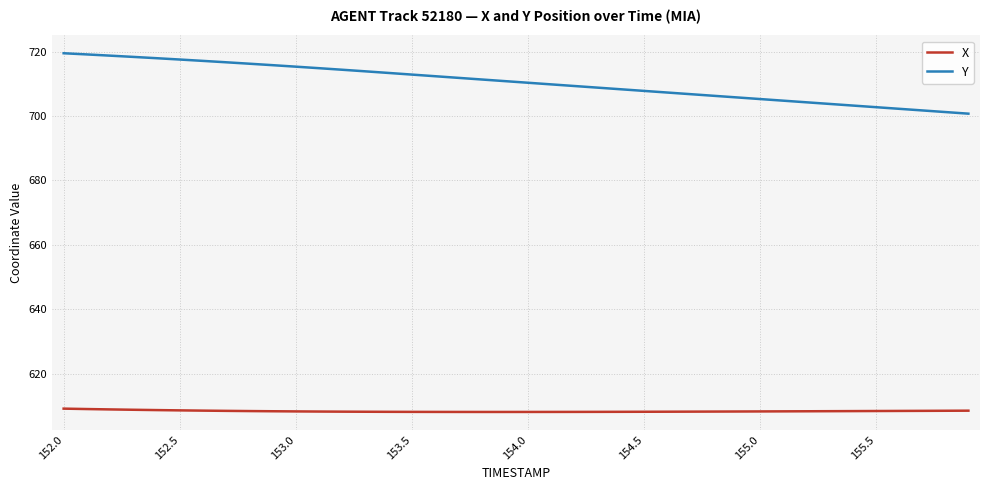

Which series has the largest total across all categories?

Y